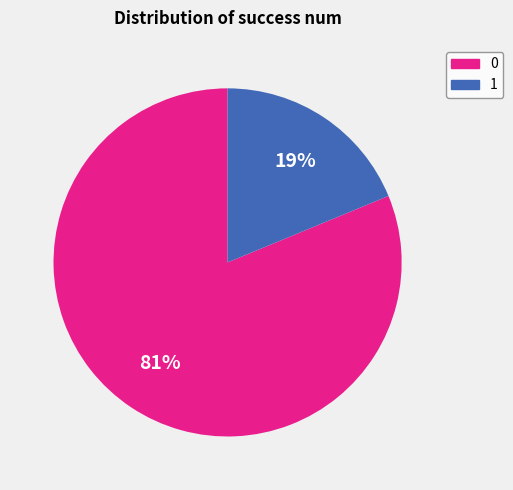

The 1 slice represents 99% of the pie. True or false?

False